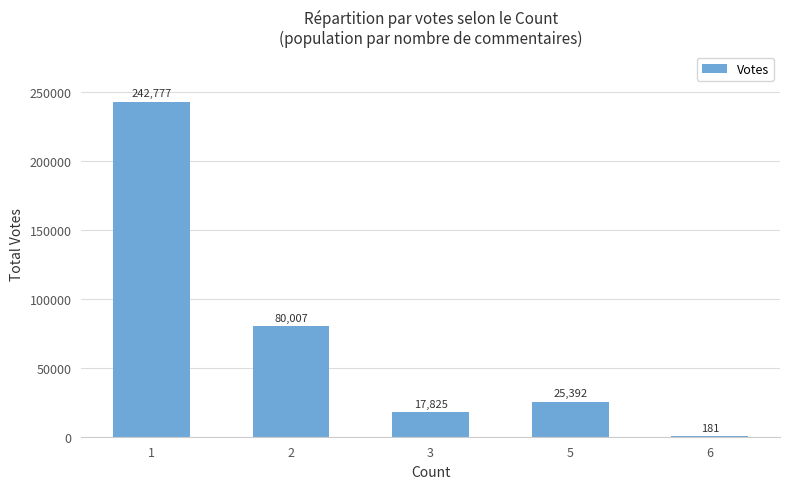

How many distinct data groups are displayed?

1